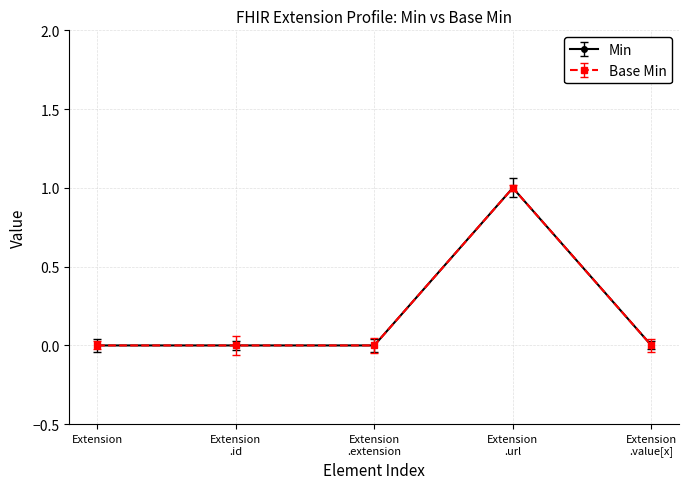

List the series in order of their peak value, lowest first.

Min, Base Min